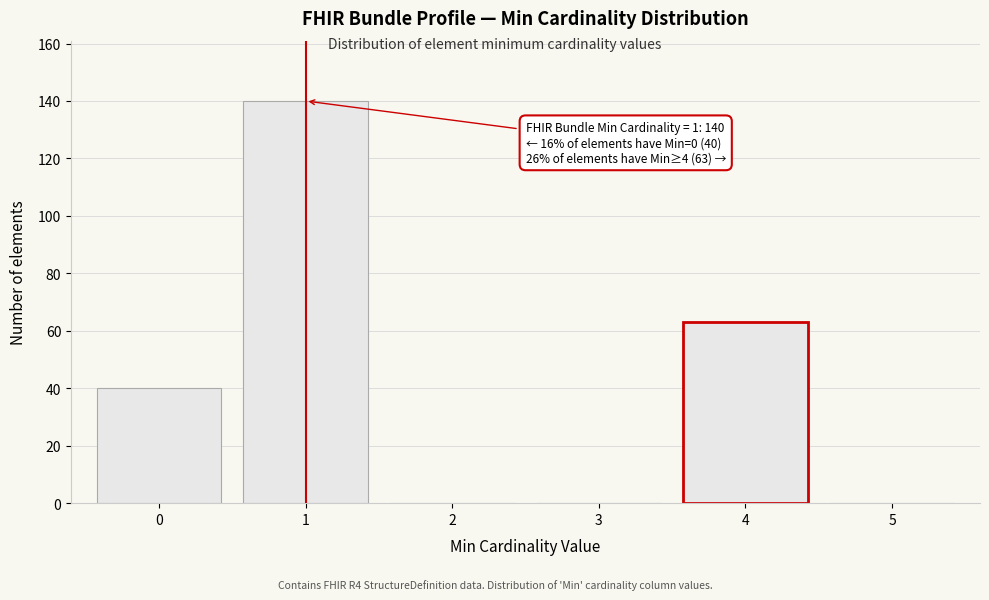

Reading left to right, transcribe all the data shown in this chart.

0=40	1=140	2=0	3=0	4=63	5=0